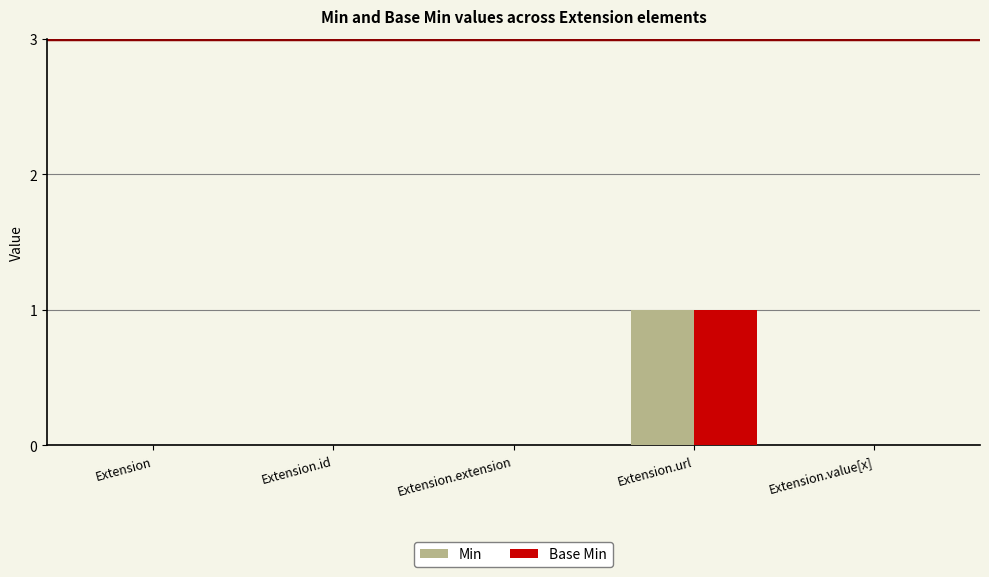

Reading right to left, extract all data points from this chart.

Min: Extension.value[x]=0	Extension.url=1	Extension.extension=0	Extension.id=0	Extension=0
Base Min: Extension.value[x]=0	Extension.url=1	Extension.extension=0	Extension.id=0	Extension=0